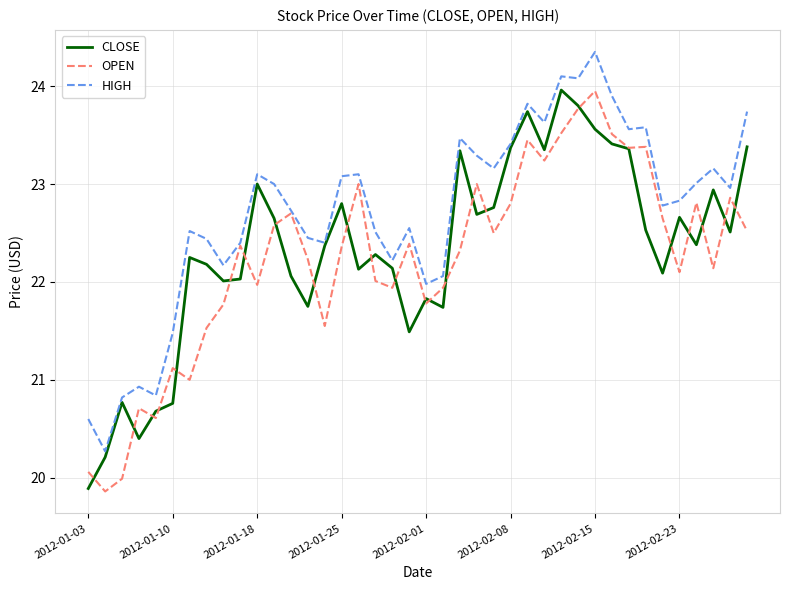

Which series has the largest total across all categories?

HIGH